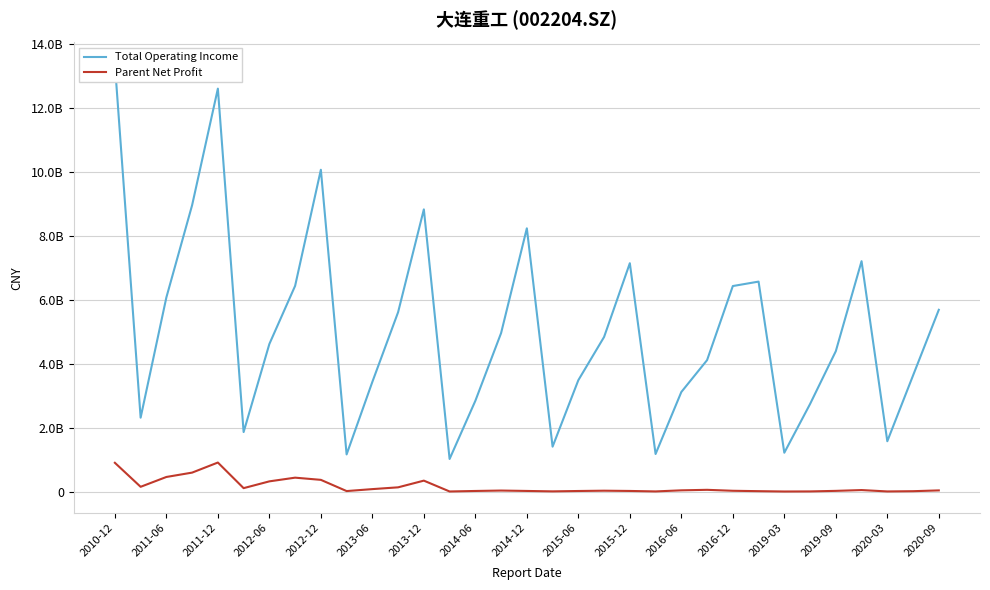

How many data points in Parent Net Profit are less than 34371038?

16